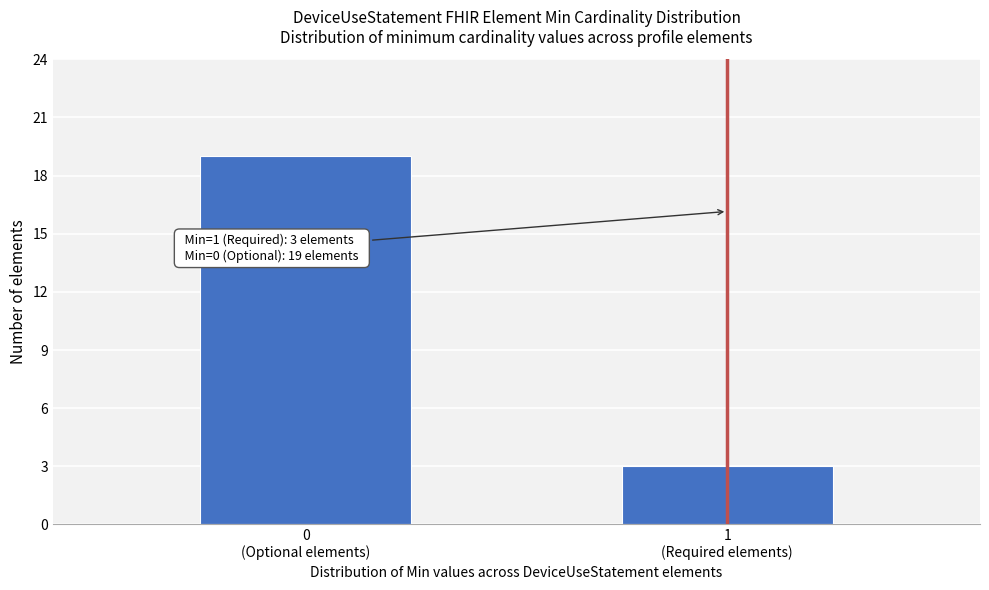

Reading left to right, what are all the values shown in this chart?

19	3